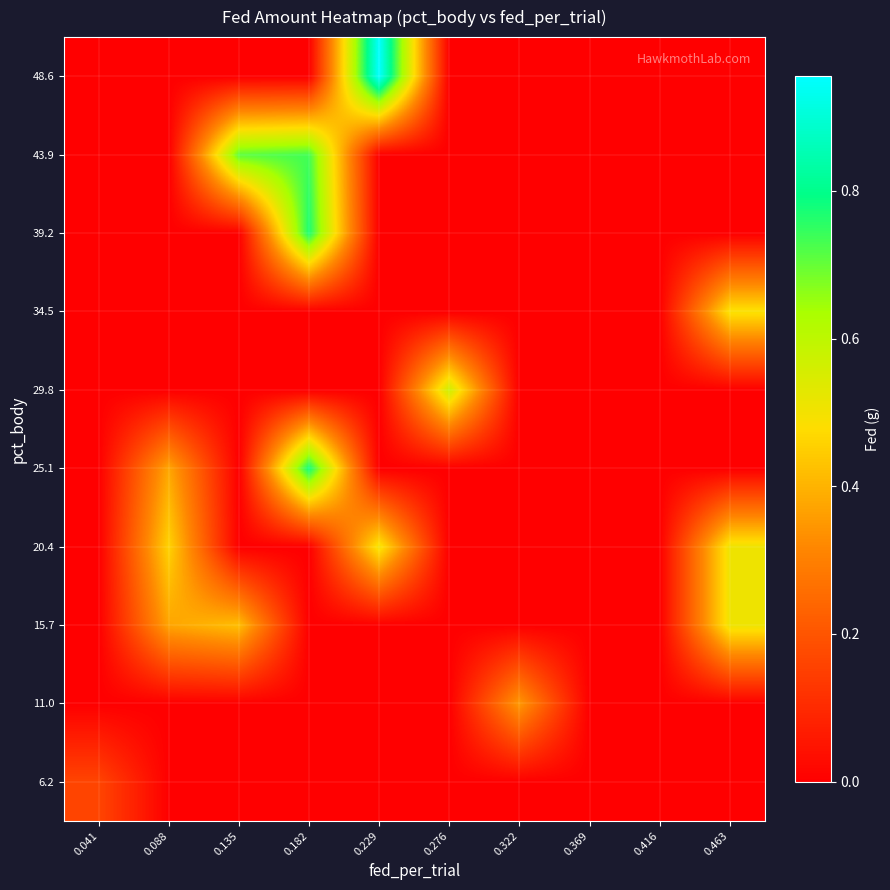

Which series has the largest range (max minus min)?

48.6